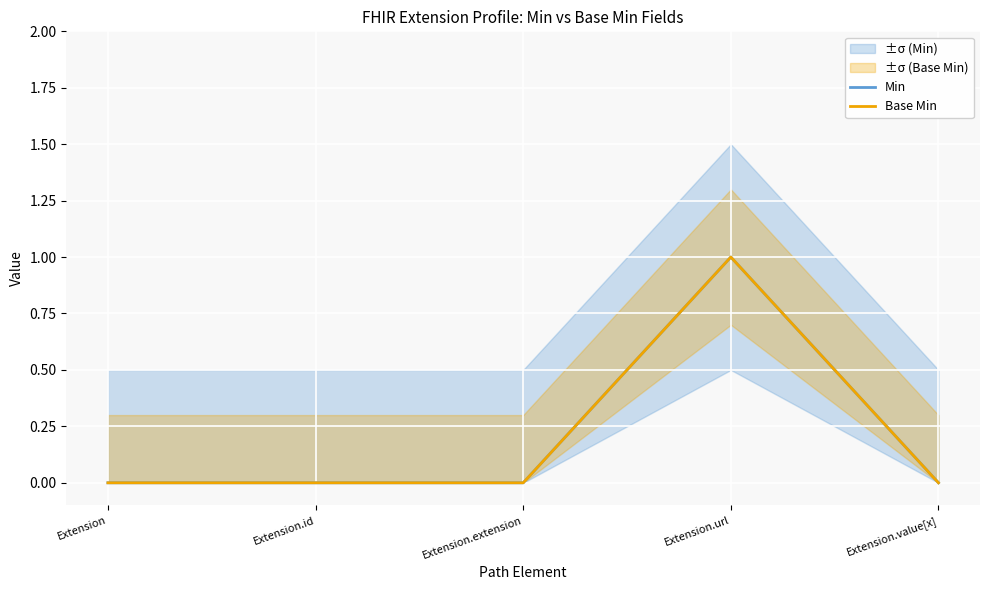

Reading left to right, what are all the values shown in this chart?

Min: 0	0	0	1	0
Base Min: 0	0	0	1	0